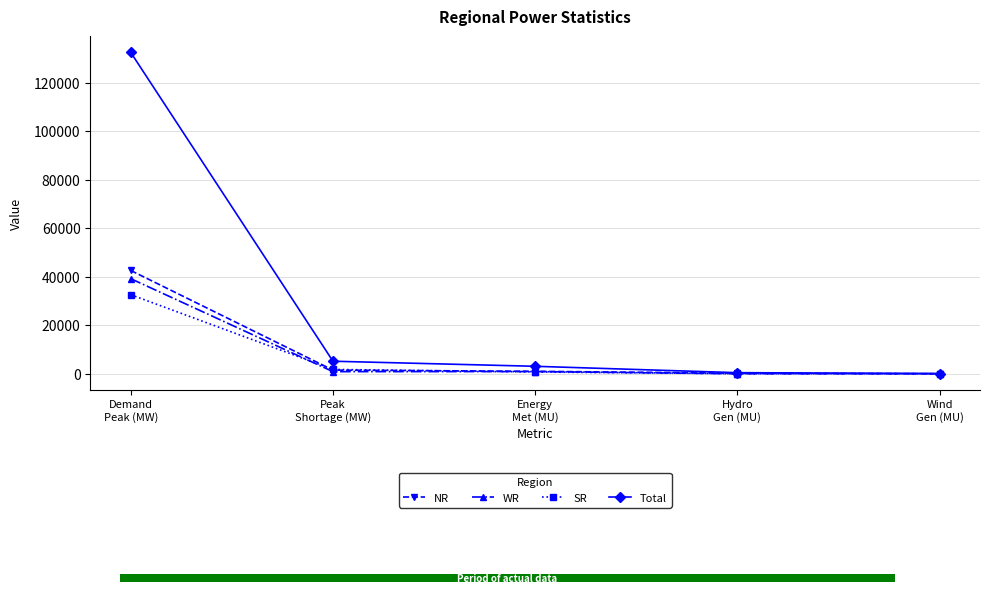

Reading left to right, what are all the values shown in this chart?

NR: Demand
Peak (MW)=42641	Peak
Shortage (MW)=1550	Energy
Met (MU)=1051	Hydro
Gen (MU)=303	Wind
Gen (MU)=24
WR: Demand
Peak (MW)=39257	Peak
Shortage (MW)=909	Energy
Met (MU)=938	Hydro
Gen (MU)=26	Wind
Gen (MU)=59
SR: Demand
Peak (MW)=32653	Peak
Shortage (MW)=1825	Energy
Met (MU)=765	Hydro
Gen (MU)=74	Wind
Gen (MU)=56
Total: Demand
Peak (MW)=132582	Peak
Shortage (MW)=5209	Energy
Met (MU)=3119	Hydro
Gen (MU)=484	Wind
Gen (MU)=139